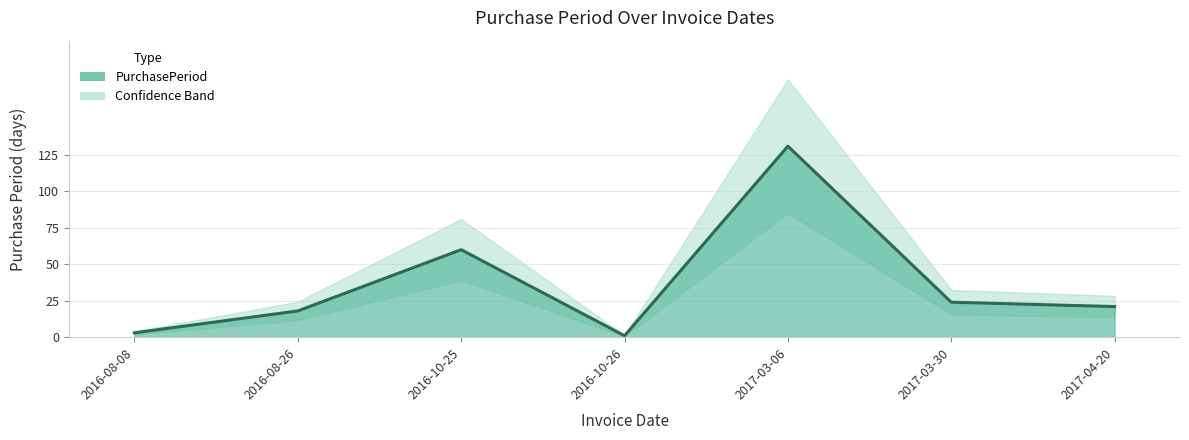

What is the label of the 3rd point from the right?

2017-03-06